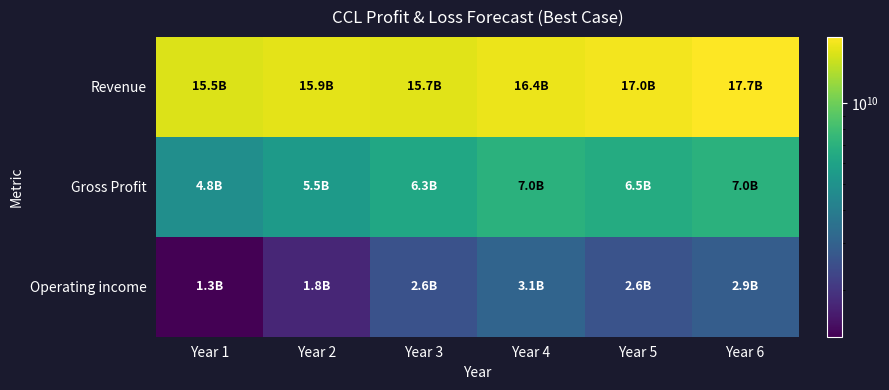

What is the smallest value displayed?

1342000000.0